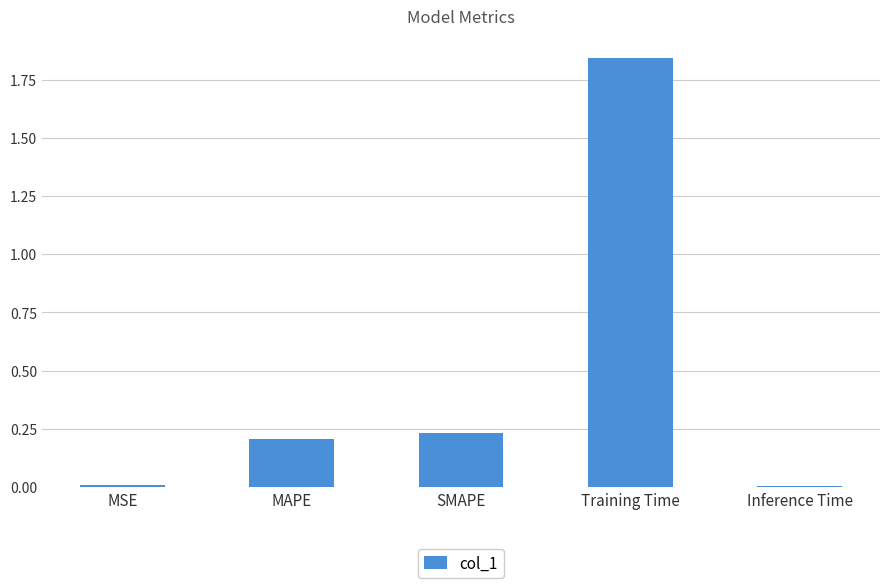

What is the label of the 3rd bar from the right?

SMAPE